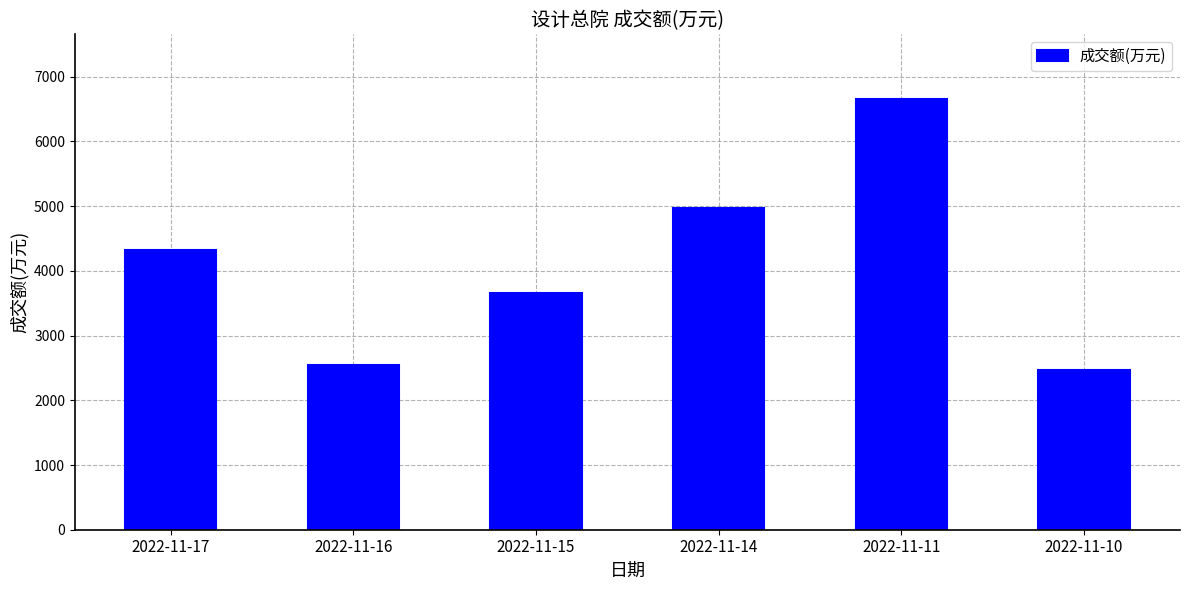

What is the ratio of the value at 2022-11-16 to the value at 2022-11-11?

0.4